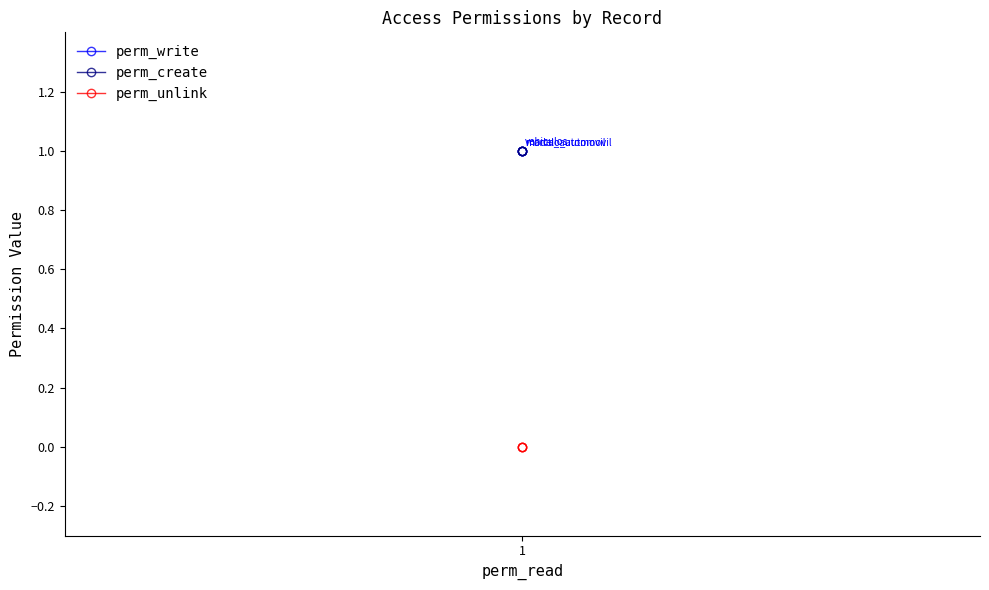

Does the chart have visible grid lines?

No